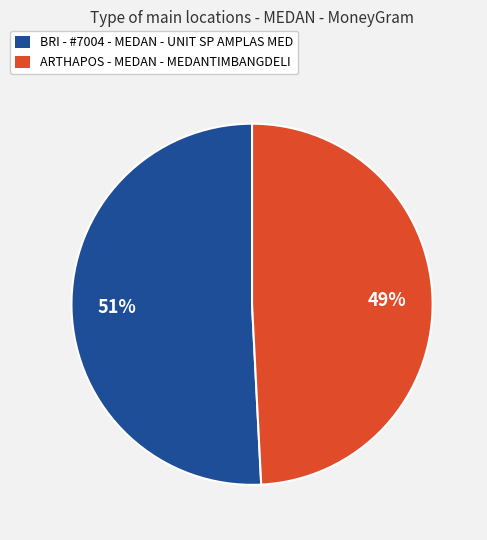

Is ARTHAPOS - MEDAN - MEDANTIMBANGDELI the majority of the pie?

No